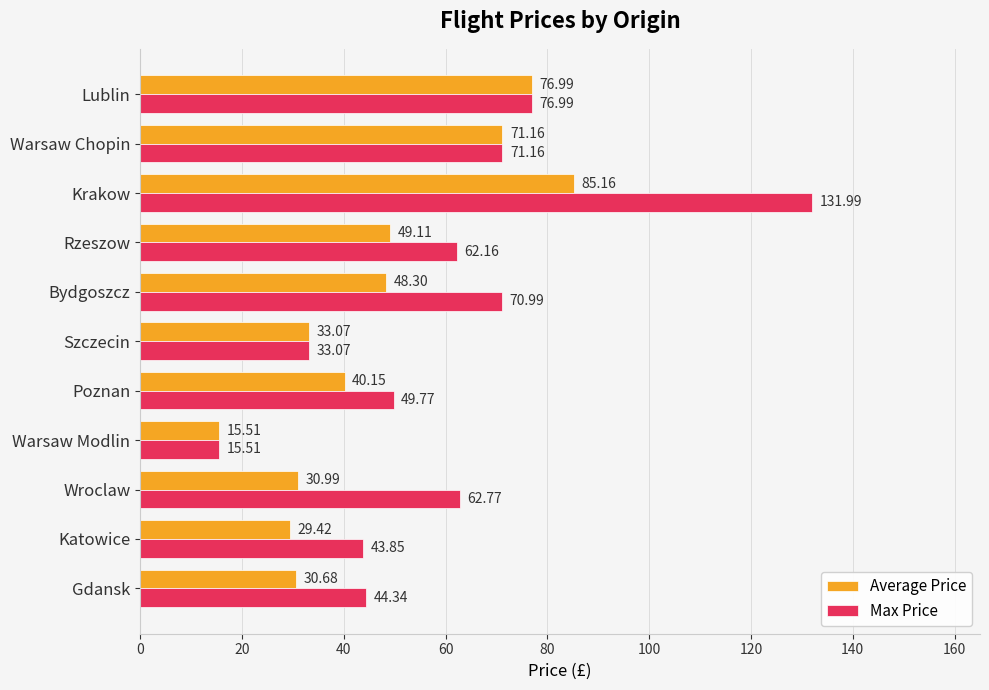

What is the difference between the maximum and minimum values in the Max Price series?

116.5